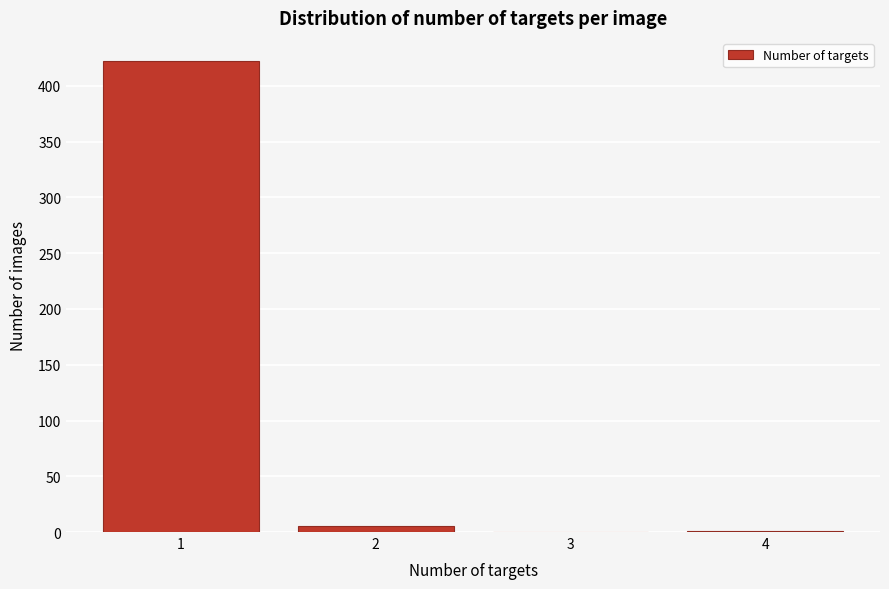

What is the change in value from 1 to 3?

-422